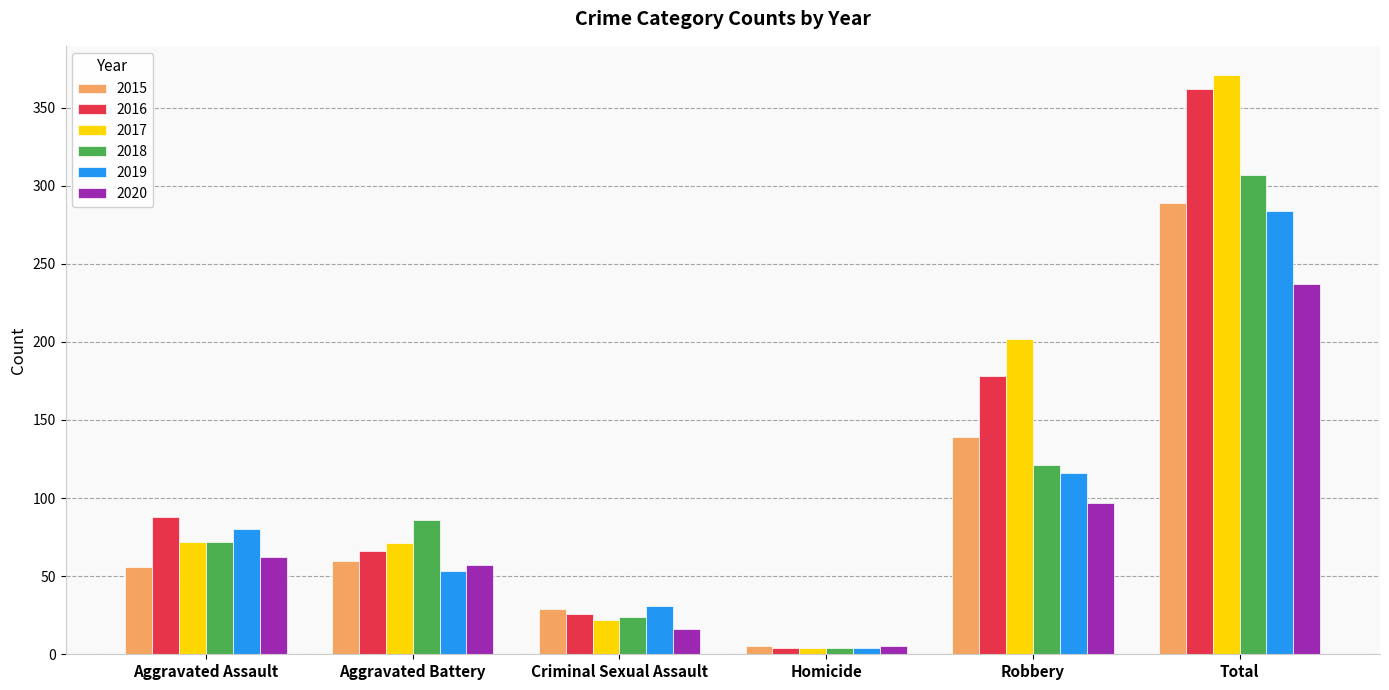

What is the total value across all series at Homicide?

26